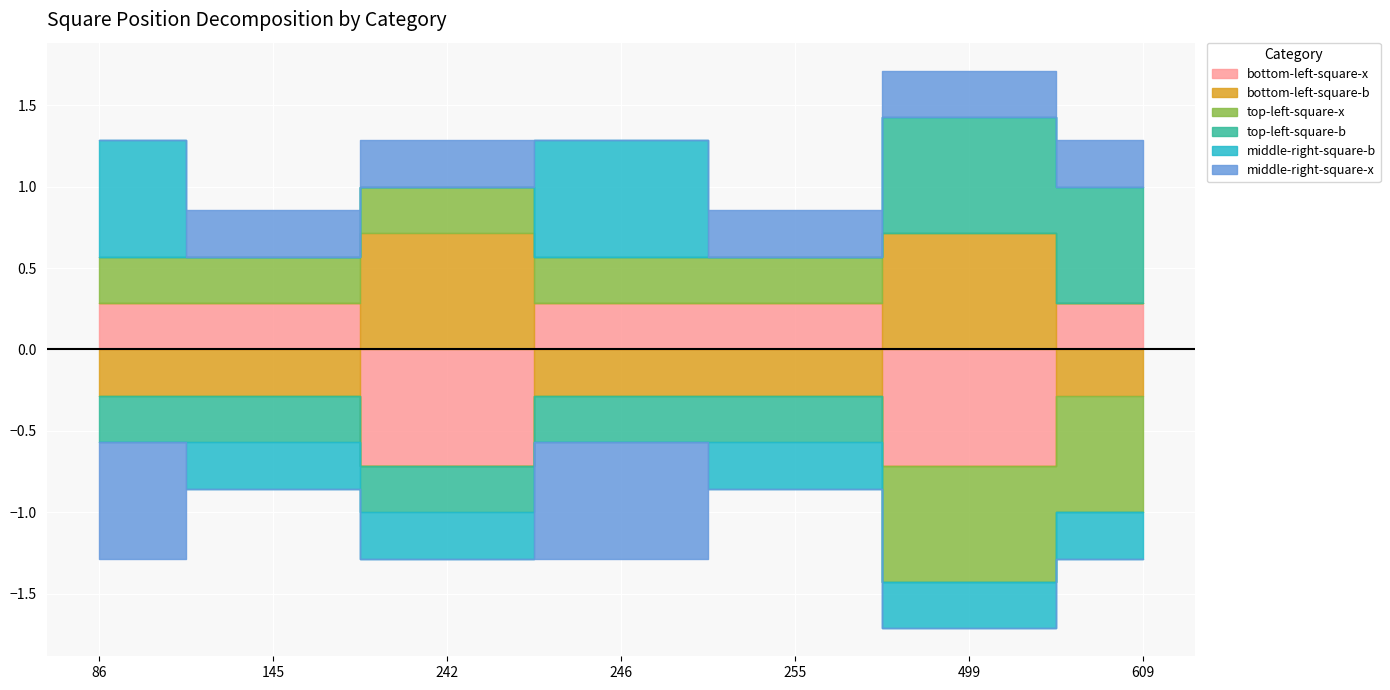

The middle-right-square-x series shows 1 at 255. True or false?

False